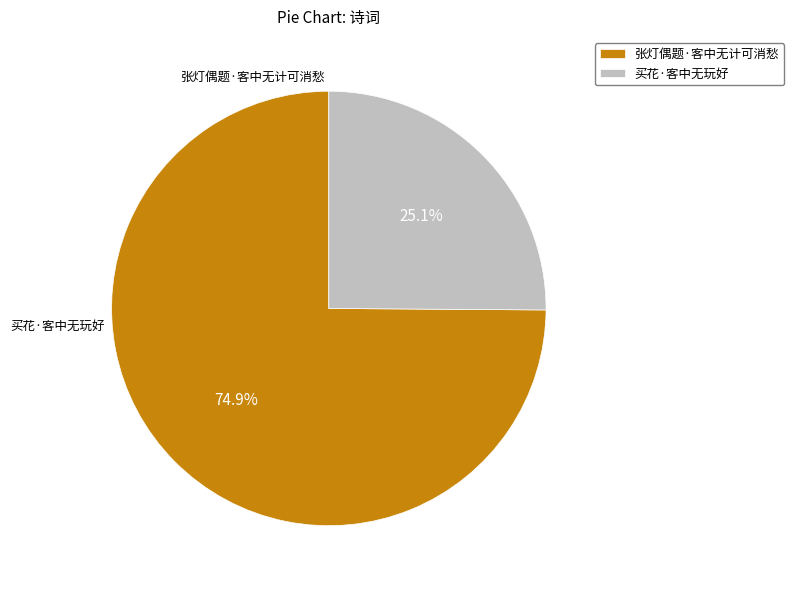

What percentage is the 张灯偶题·客中无计可消愁 slice, to the nearest percent?

75%